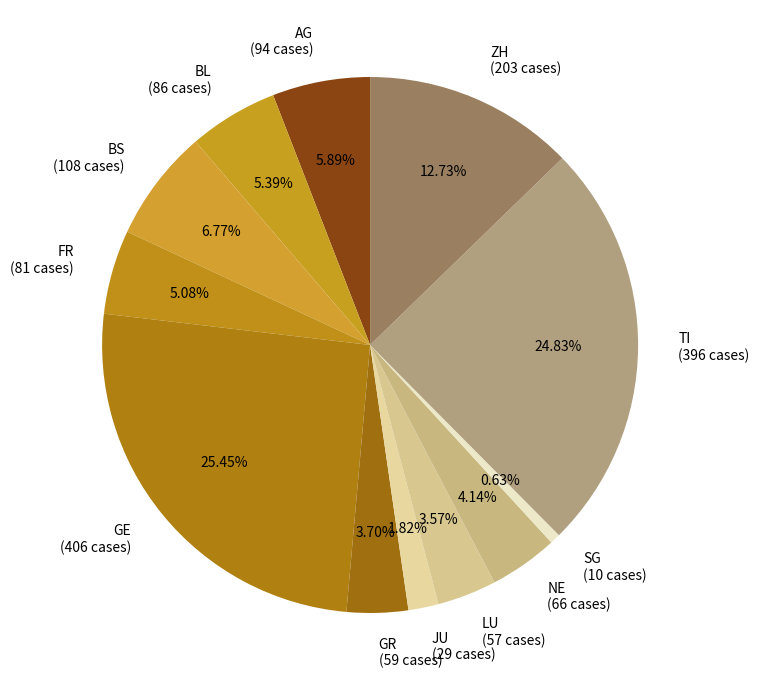

Approximately how many times larger is the value at JU (29 cases) compared to NE (66 cases)?

0.4